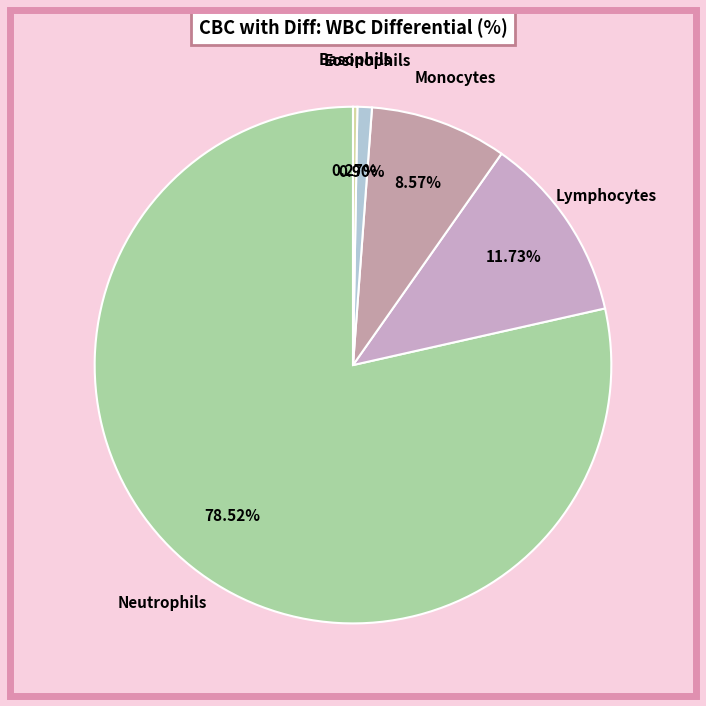

Which has a higher value, Lymphocytes or Neutrophils?

Neutrophils